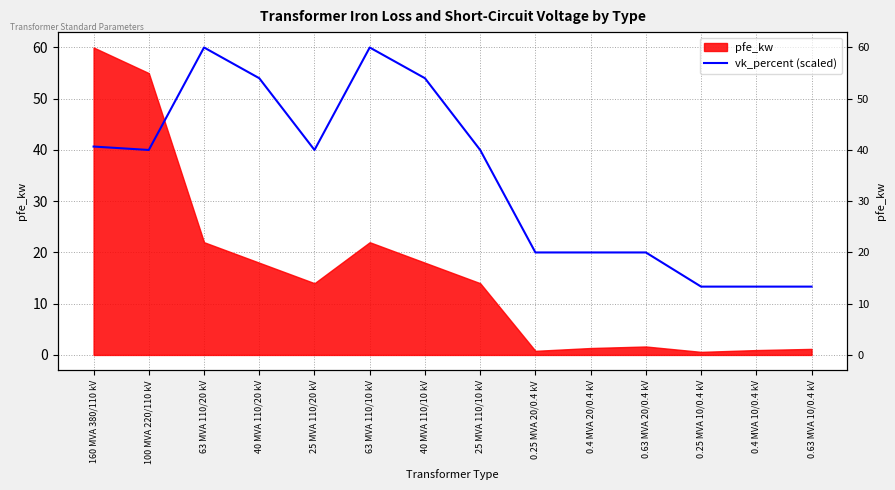

Approximately how many times larger is the value at 25 MVA 110/10 kV compared to 63 MVA 110/20 kV?

0.7